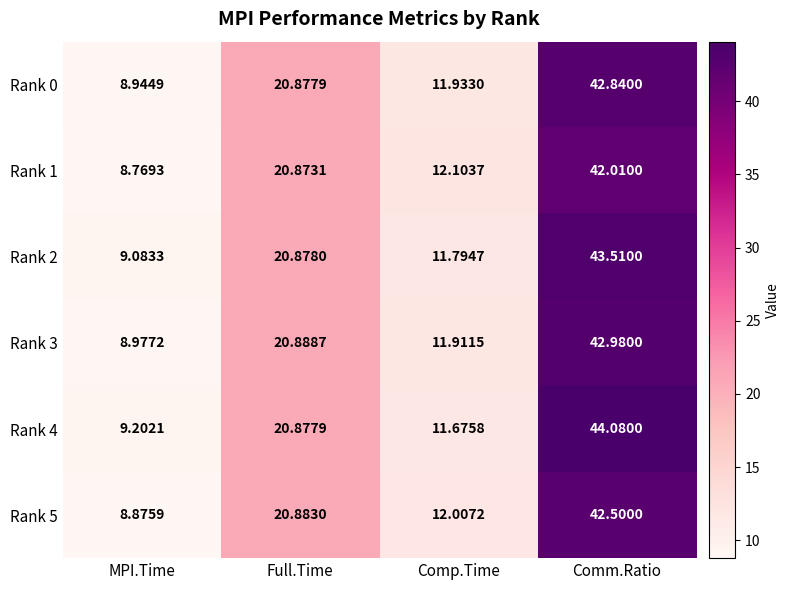

Is the value of Rank 3 at MPI.Time greater than the value of Rank 2 at Full.Time?

No